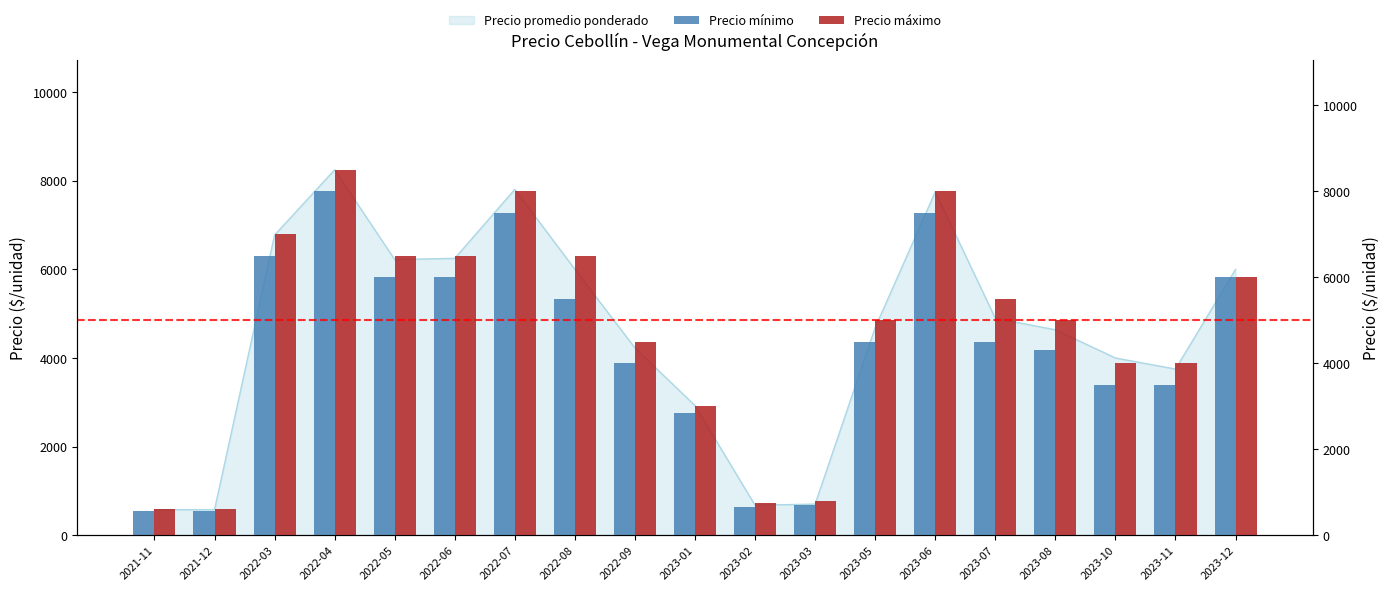

Between 2022-06 and 2022-03, which is larger?

2022-03